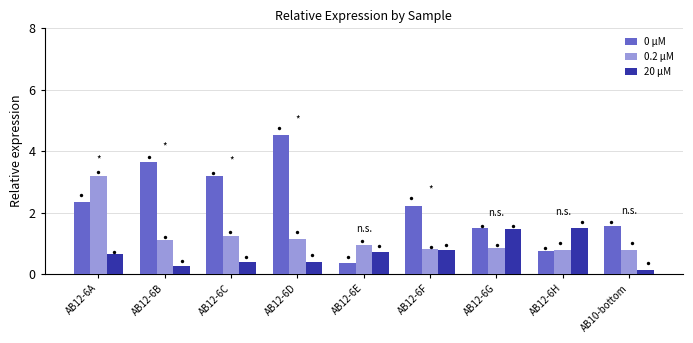

Which series has the largest total across all categories?

0 μM